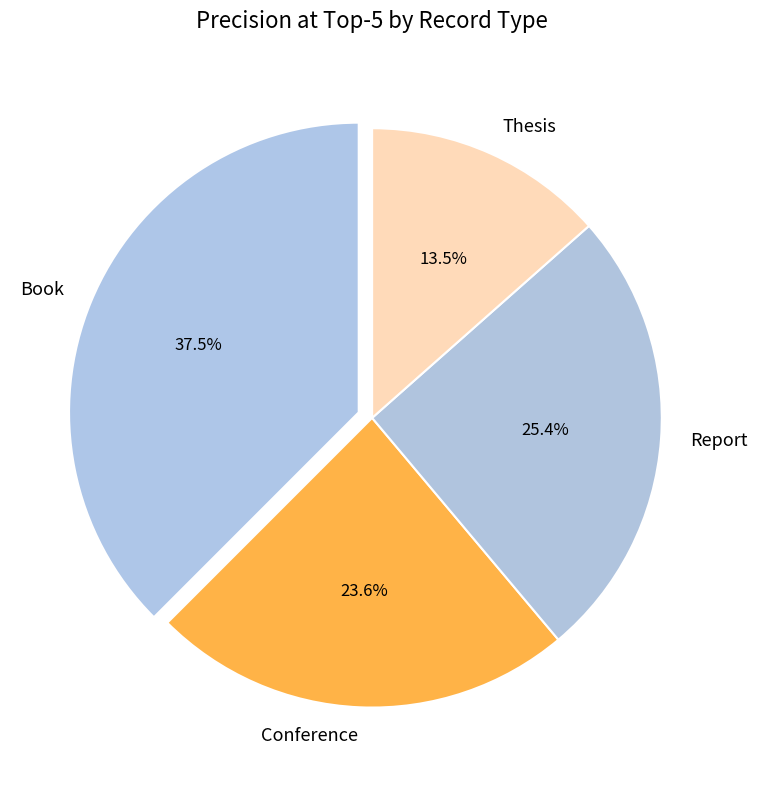

How many segments does this pie chart have?

4